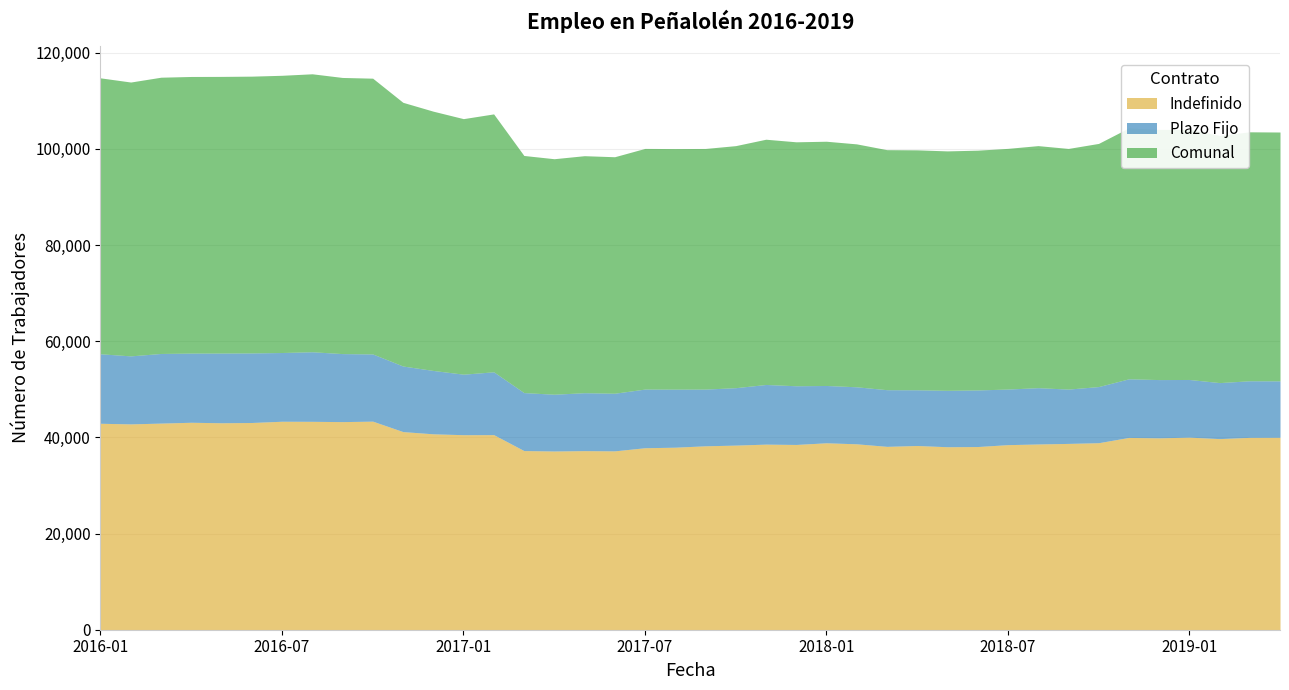

True or false: Plazo Fijo and Comunal cross at least once.

False